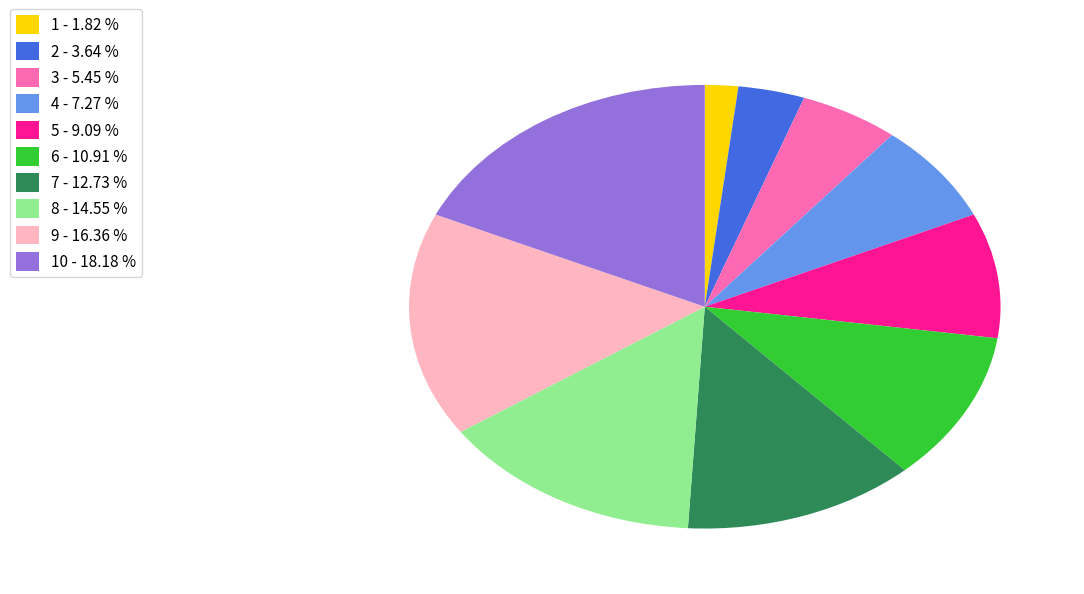

Is the sum of 2 - 3.64 % and 4 - 7.27 % greater than half?

No